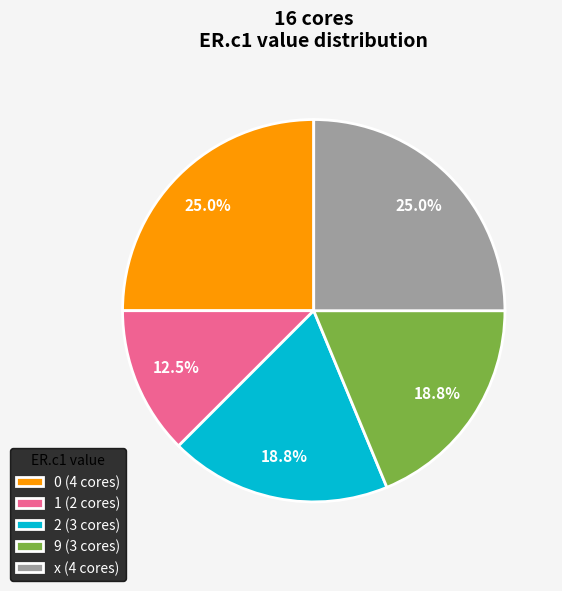

How much of the chart is everything except 1 (2 cores)?

87.5%